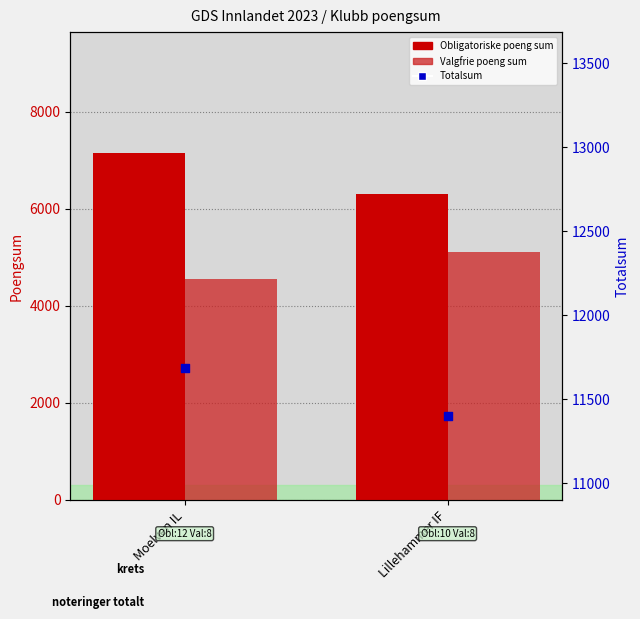

What are all the series names shown in the legend?

Obligatoriske poeng sum, Valgfrie poeng sum, Totalsum